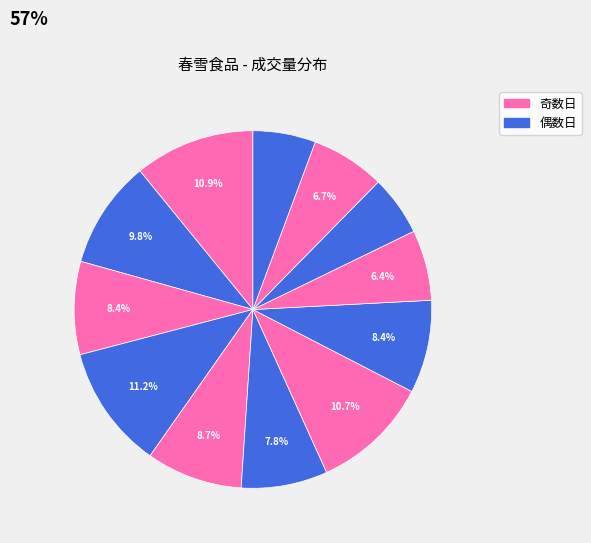

How many slices are in this pie chart?

12